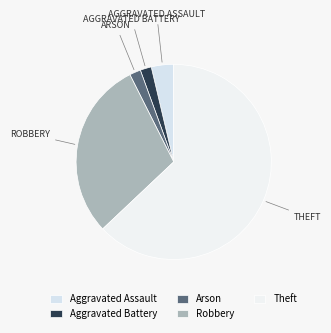

How many segments does this pie chart have?

5